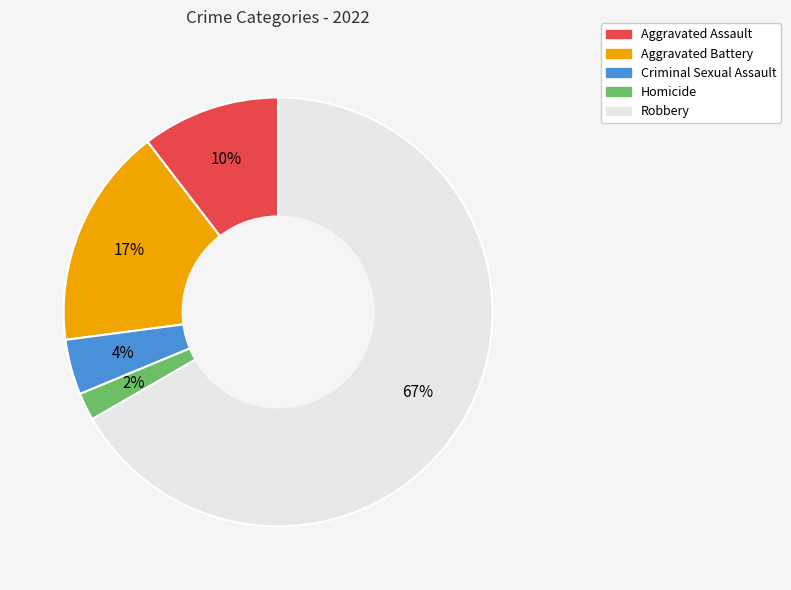

Do Homicide and Aggravated Assault together represent more than half of the pie?

No